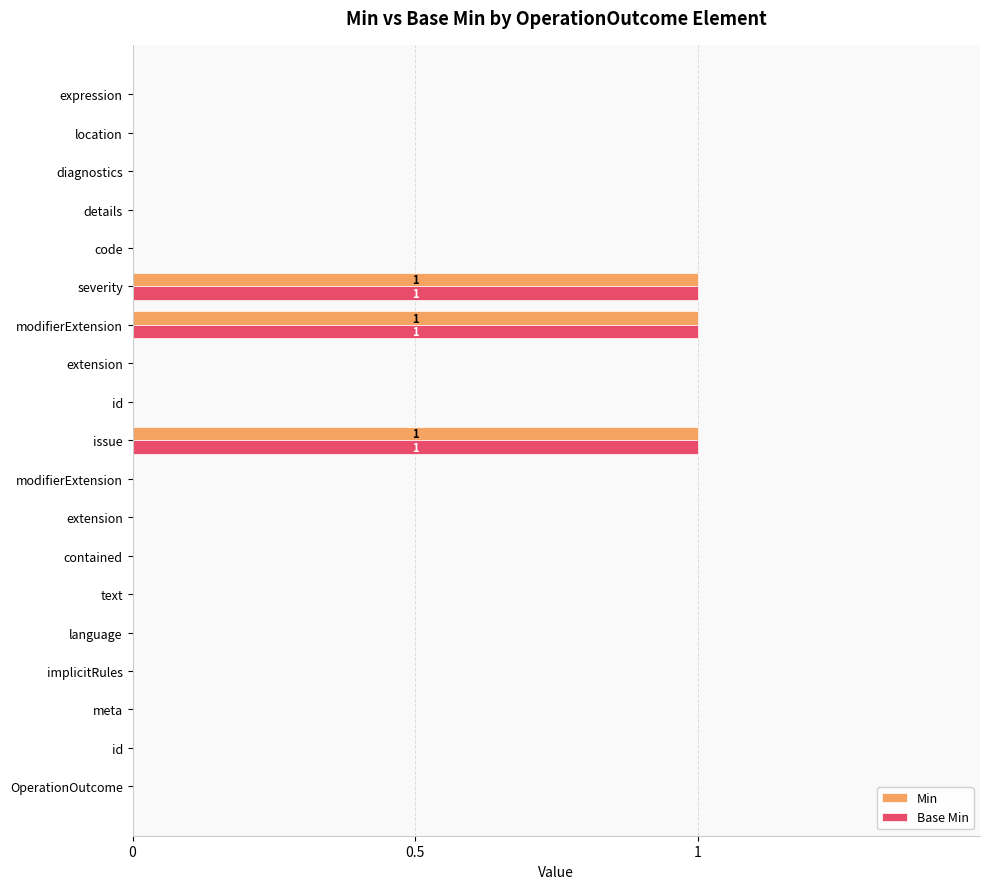

What are all the series names shown in the legend?

Min, Base Min